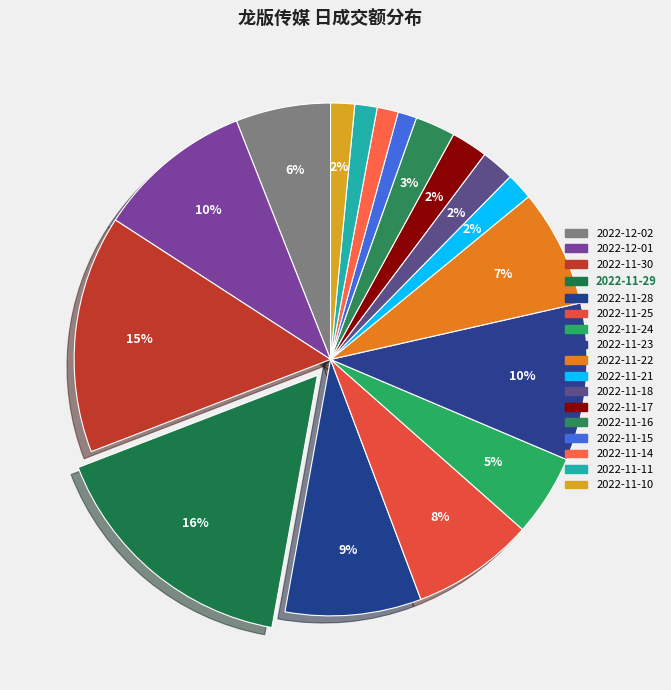

Count the number of slices in the pie.

17